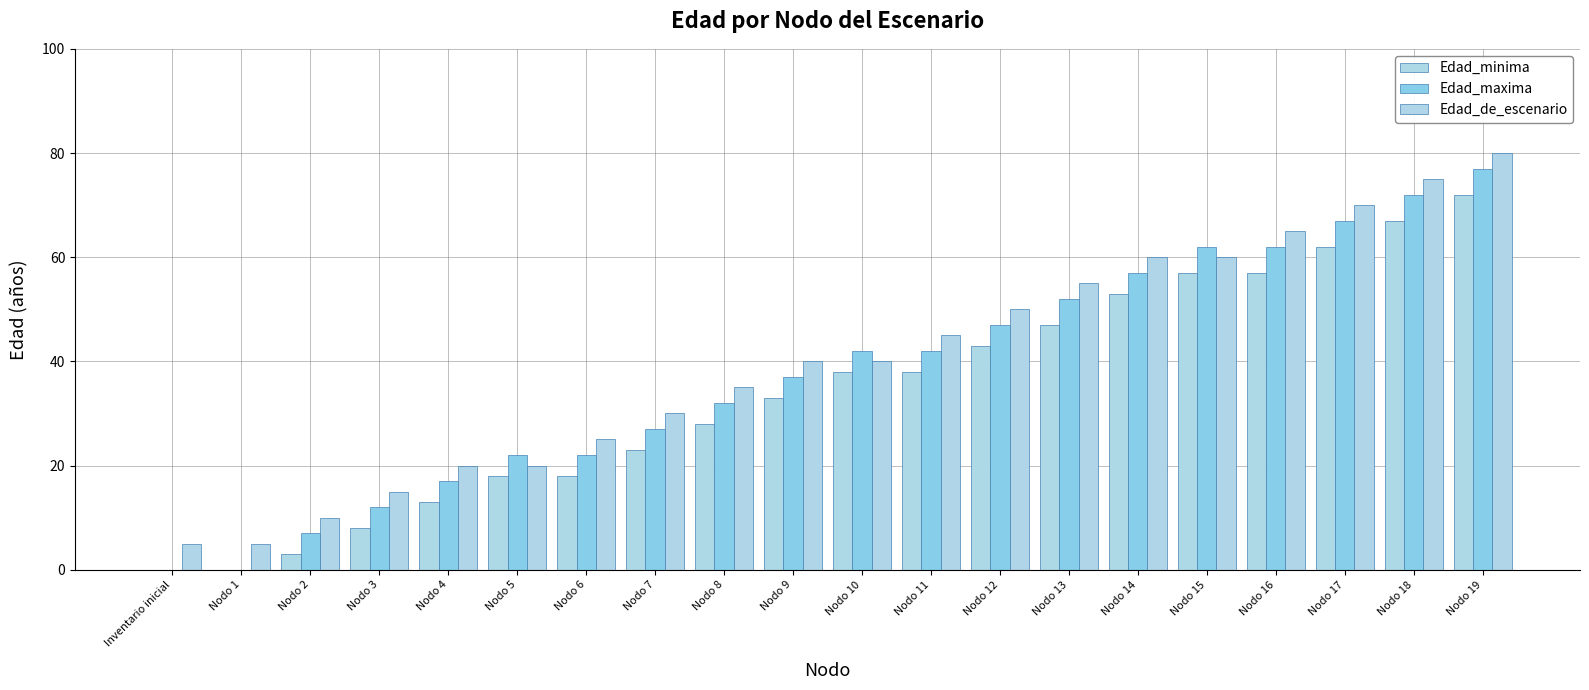

What is the average value of the Edad_de_escenario series?

40